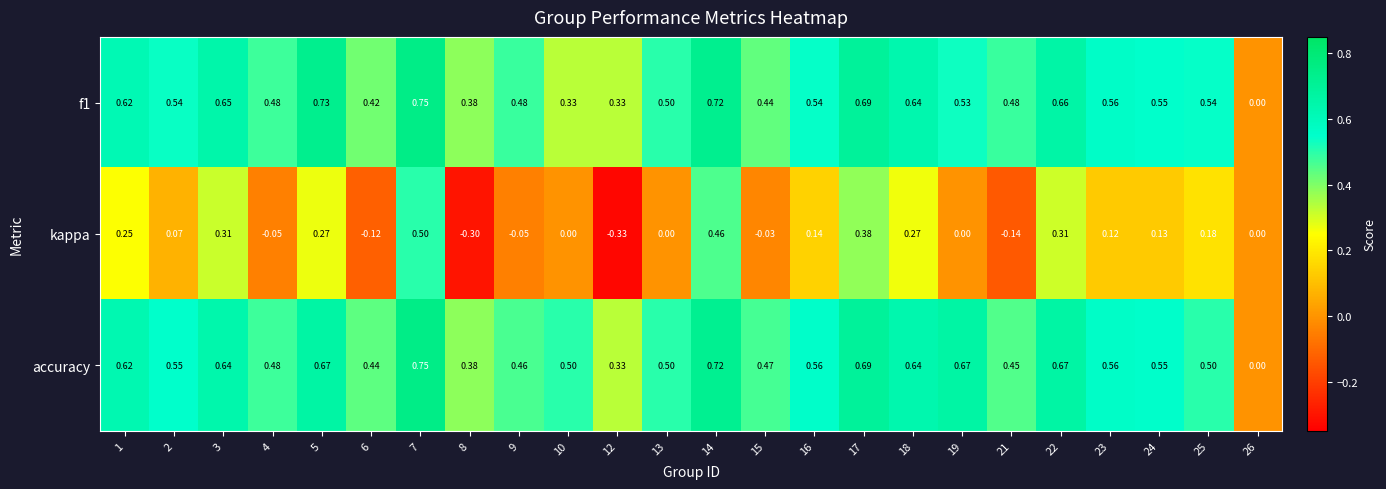

Between 9 and 25, which series saw the biggest shift?

kappa